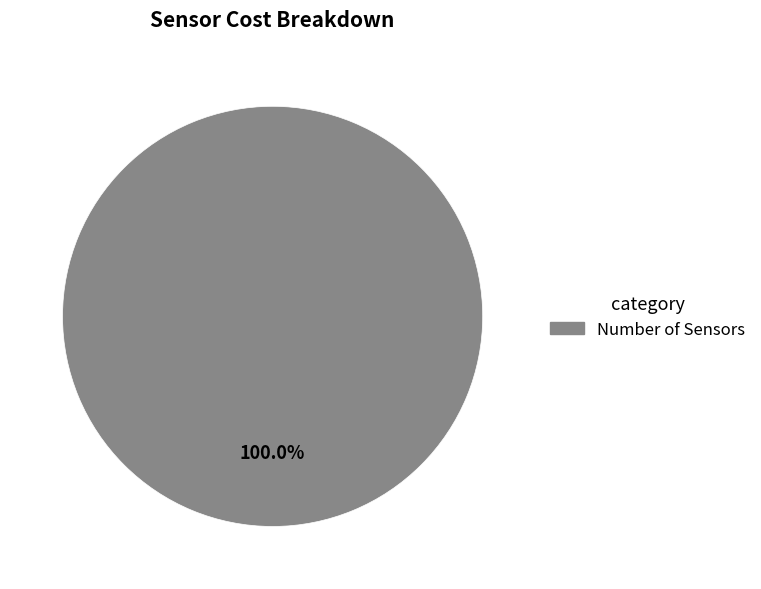

Rank the categories by value from highest to lowest.

Number of Sensors